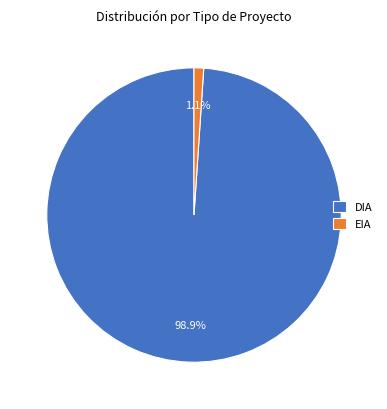

Count the number of slices in the pie.

2